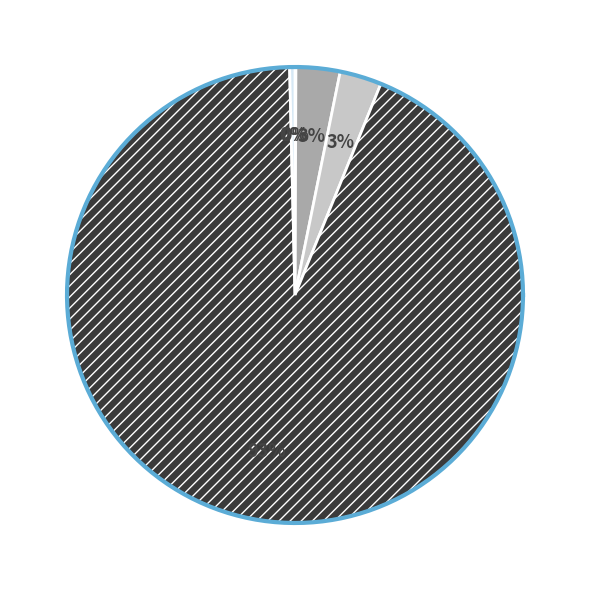

To the nearest percent, what is the difference between the largest and smallest slice percentages?

93%